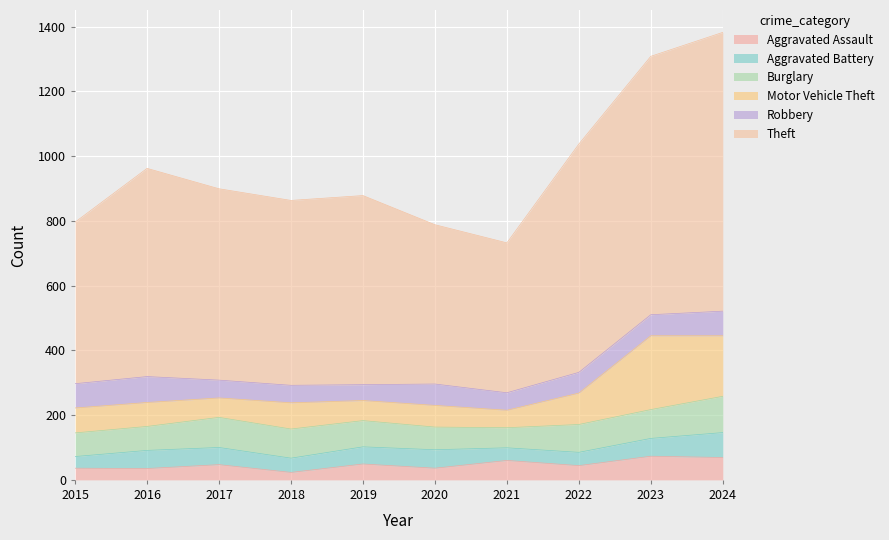

What is the difference between the maximum and minimum values in the Motor Vehicle Theft series?

174